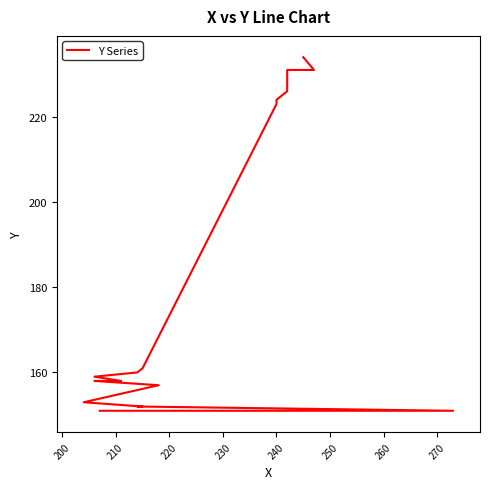

Read the value at 220.

152